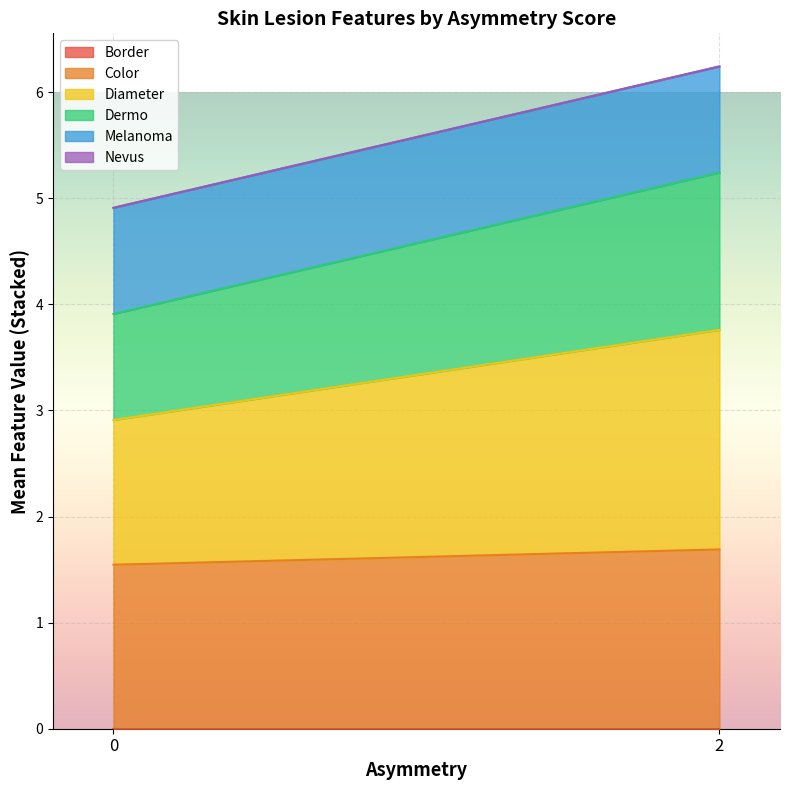

True or false: Diameter and Border cross at least once.

False